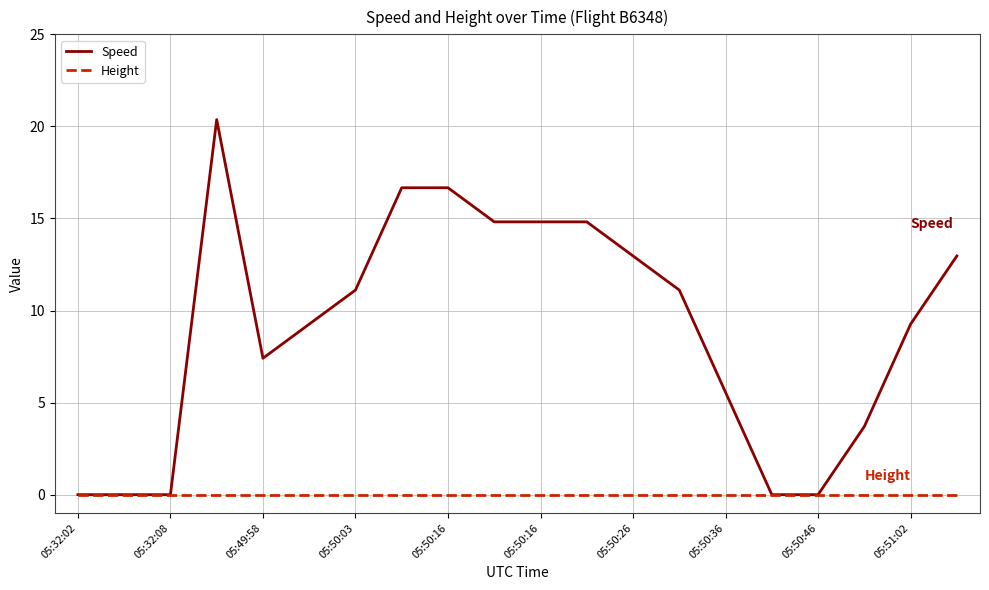

What is the maximum value shown in the chart?

20.4